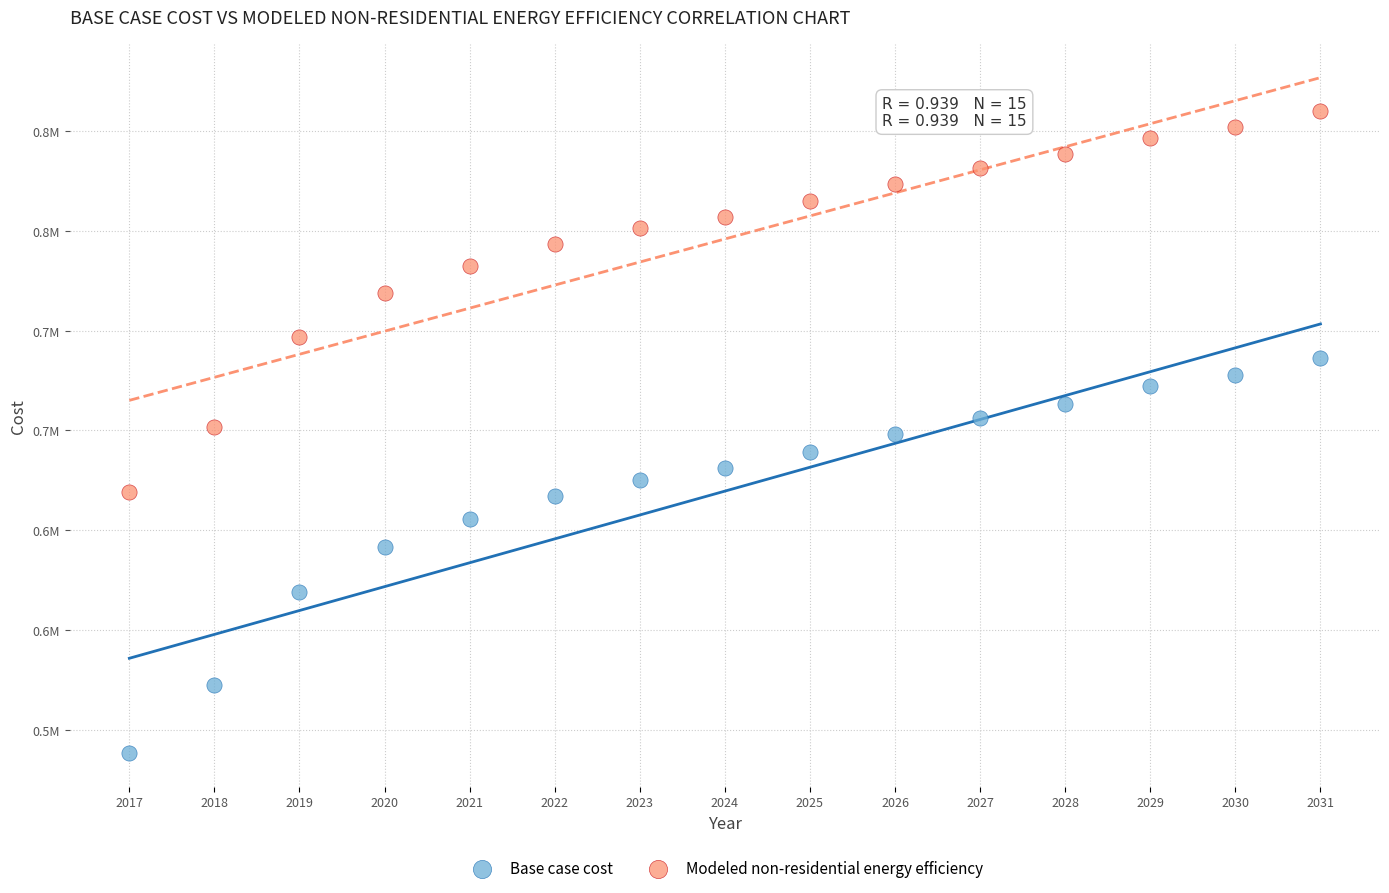

What are all the series names shown in the legend?

Base case cost, Modeled non-residential energy efficiency